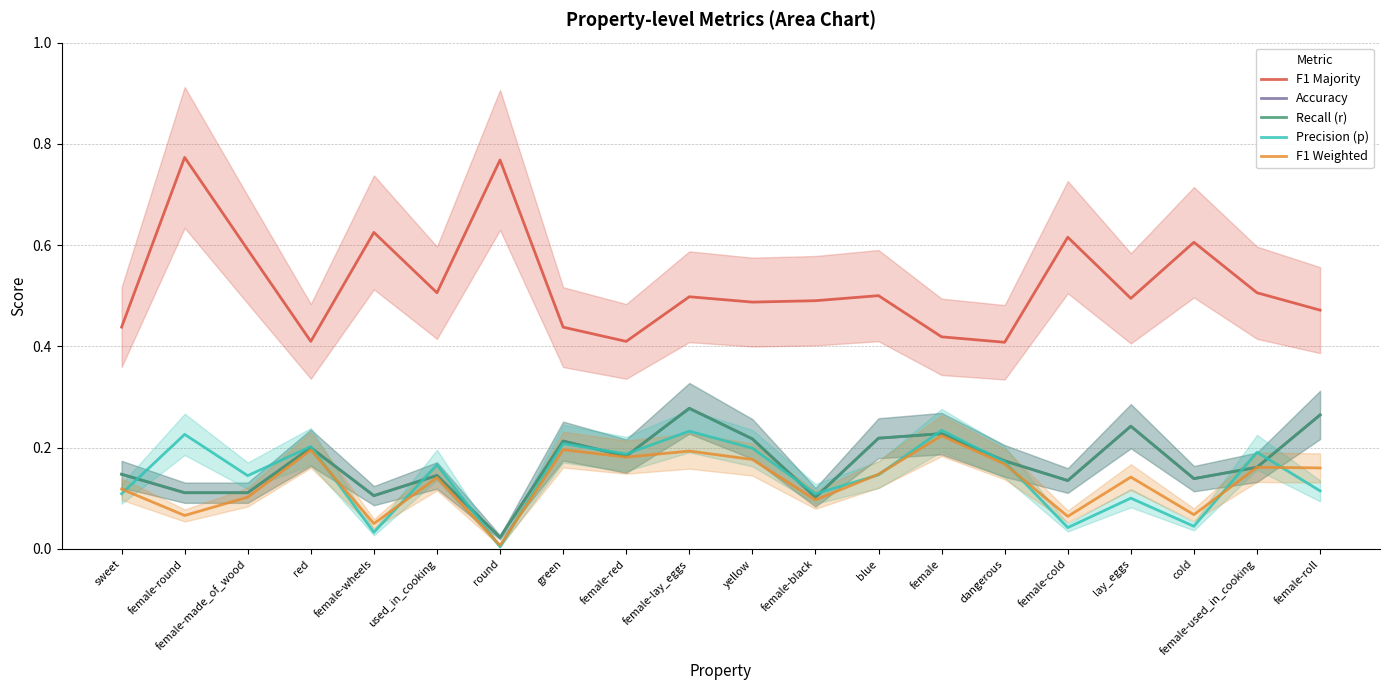

True or false: F1 Weighted and F1 Majority cross at least once.

False